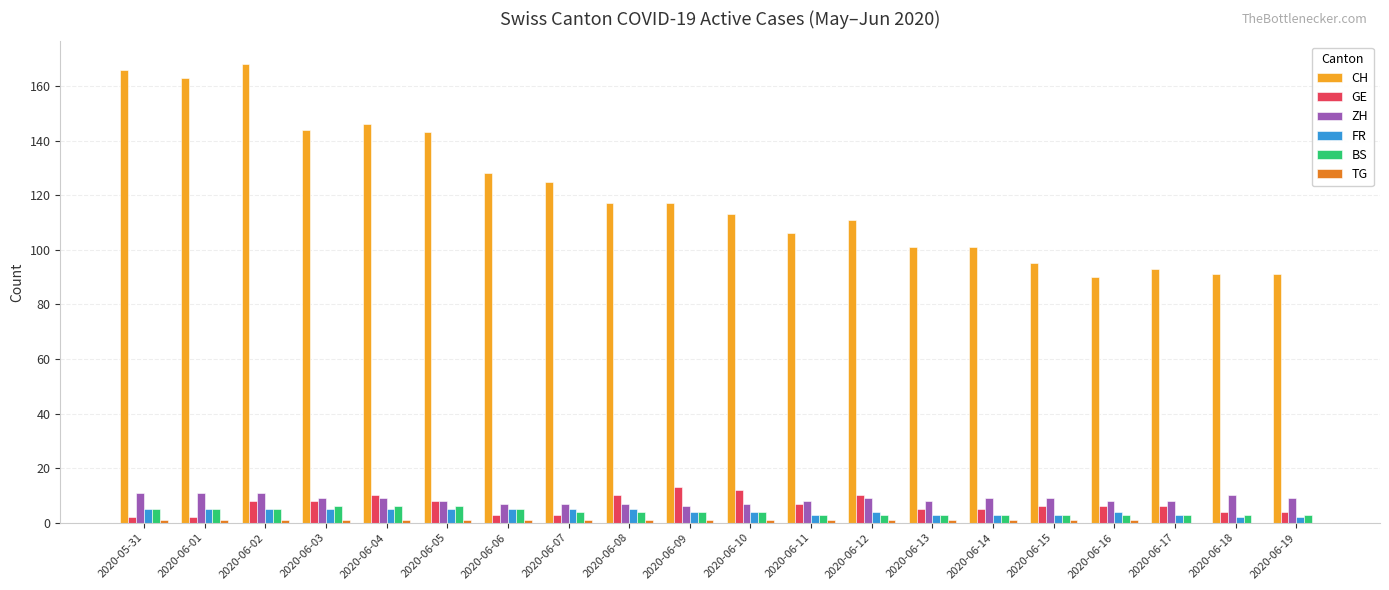

How many BS values are between 3 and 5?

17